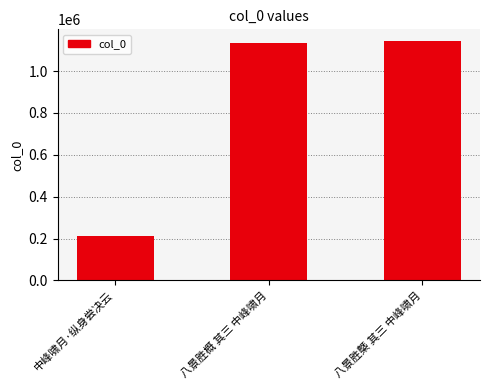

What is the sum of the values at 八景胜概 其三 中峰啸月 and 八景胜槩 其三 中峰啸月?

2275651